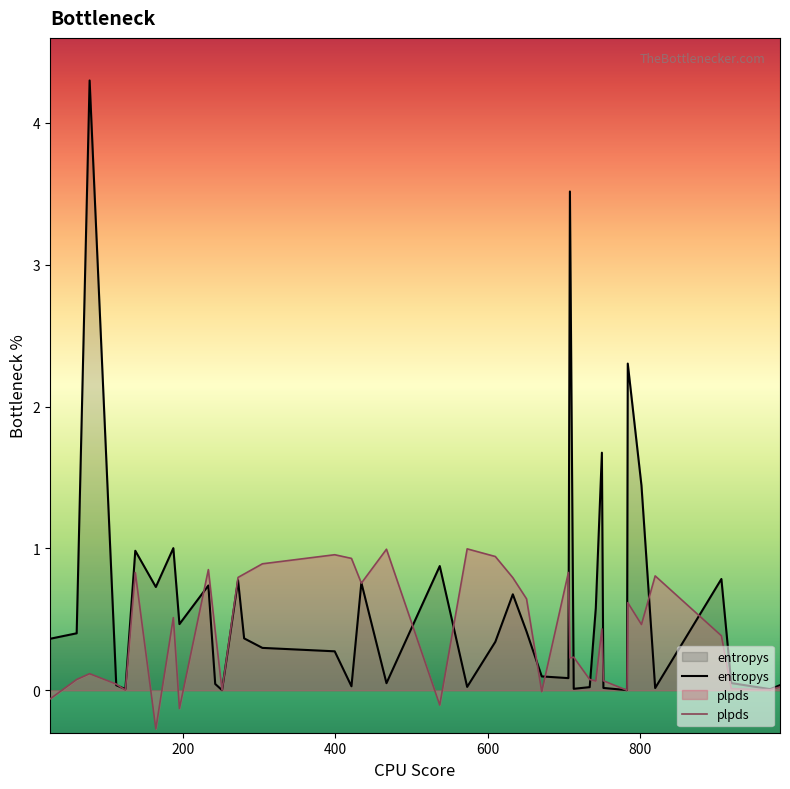

Rank the series by their average value, from lowest to highest.

plpds, entropys